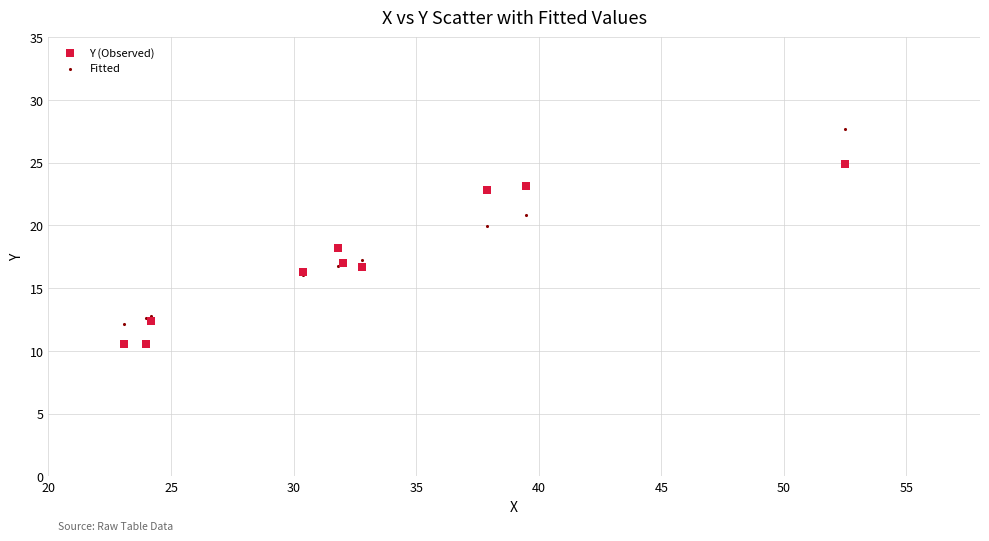

Which series reaches the minimum Y coordinate?

Y (Observed)